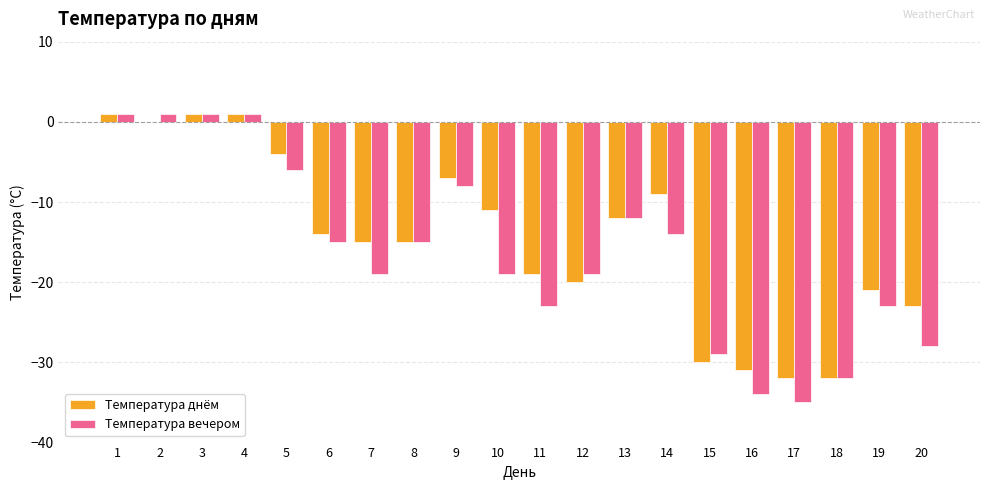

Reading left to right, extract all data points from this chart.

Температура днём: 1=1	2=0	3=1	4=1	5=-4	6=-14	7=-15	8=-15	9=-7	10=-11	11=-19	12=-20	13=-12	14=-9	15=-30	16=-31	17=-32	18=-32	19=-21	20=-23
Температура вечером: 1=1	2=1	3=1	4=1	5=-6	6=-15	7=-19	8=-15	9=-8	10=-19	11=-23	12=-19	13=-12	14=-14	15=-29	16=-34	17=-35	18=-32	19=-23	20=-28